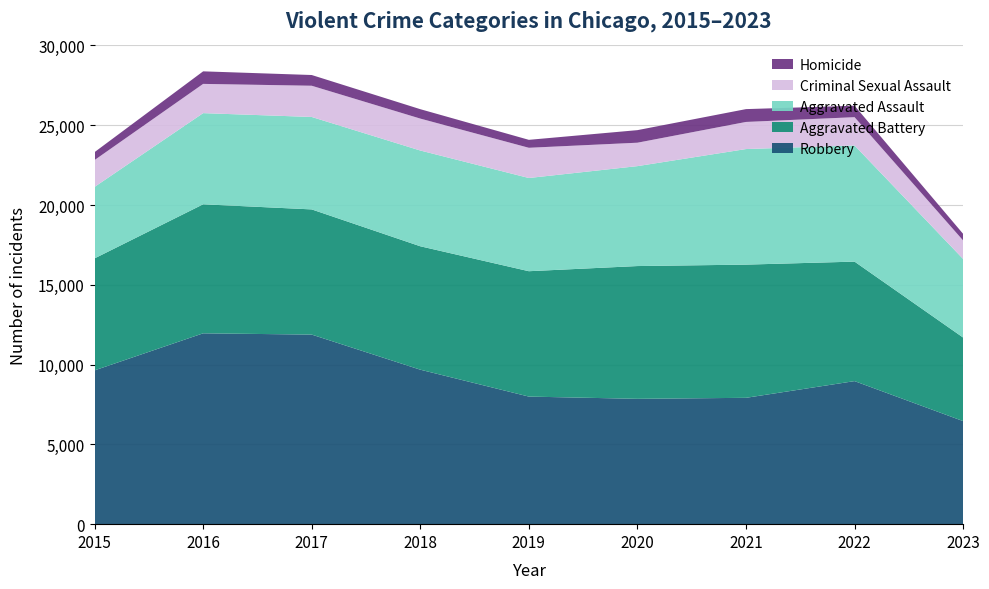

Reading right to left, extract all data points from this chart.

Robbery: 2023=6459	2022=8965	2021=7918	2020=7855	2019=7995	2018=9681	2017=11880	2016=11960	2015=9638
Aggravated Battery: 2023=5236	2022=7488	2021=8347	2020=8320	2019=7857	2018=7734	2017=7845	2016=8086	2015=7018
Aggravated Assault: 2023=4924	2022=7280	2021=7242	2020=6262	2019=5841	2018=6001	2017=5793	2016=5712	2015=4480
Criminal Sexual Assault: 2023=1160	2022=1772	2021=1699	2020=1468	2019=1894	2018=2001	2017=1957	2016=1833	2015=1683
Homicide: 2023=414	2022=718	2021=804	2020=787	2019=498	2018=589	2017=672	2016=786	2015=496